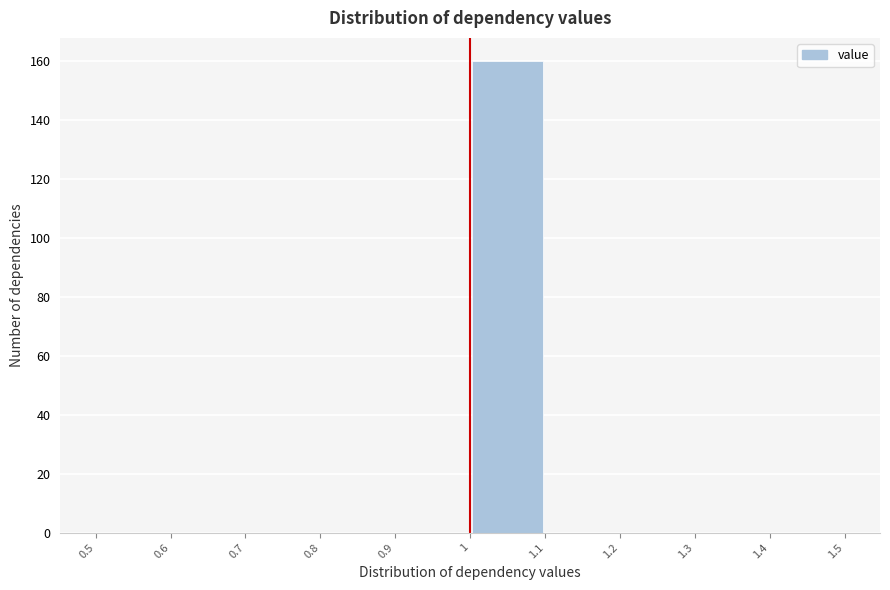

Reading left to right, transcribe this chart: for each bar, give the range it covers on the x-axis and its height. The values are not printed on the chart, so give them approximately, as read against the axis.

0.5 to 0.6: 0
0.6 to 0.7: 0
0.7 to 0.8: 0
0.8 to 0.9: 0
0.9 to 1: 0
1 to 1.1: 160
1.1 to 1.2: 0
1.2 to 1.3: 0
1.3 to 1.4: 0
1.4 to 1.5: 0